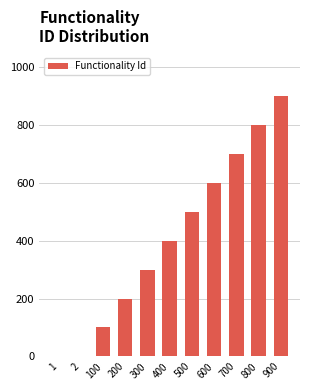

At which category does the chart reach its peak across all series?

900